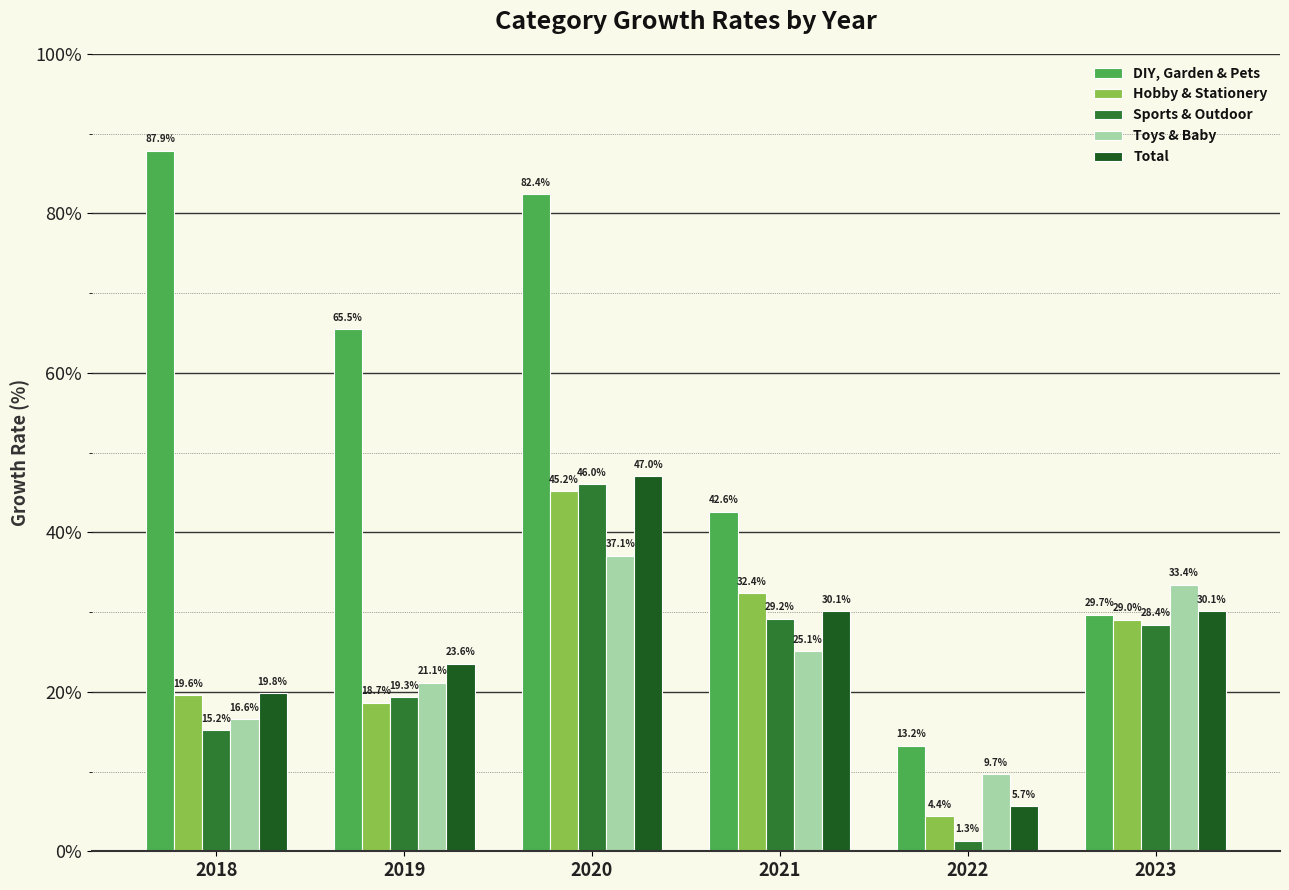

How many groups of bars are there?

6